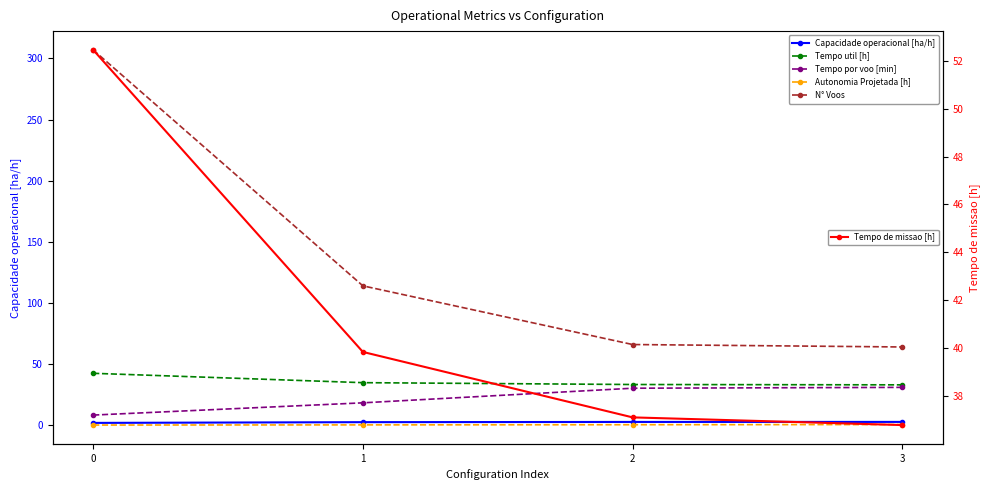

True or false: Tempo de missao [h] and Capacidade operacional [ha/h] intersect in this chart.

False